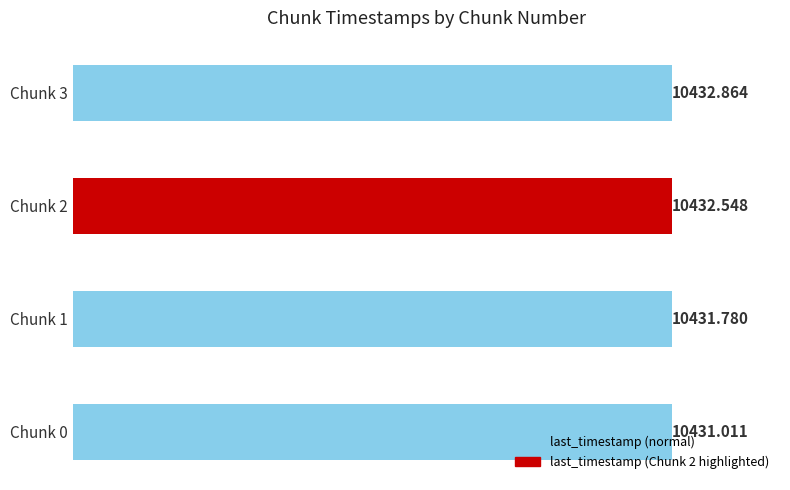

What is the sum of the values at Chunk 3 and Chunk 2?

20865.4